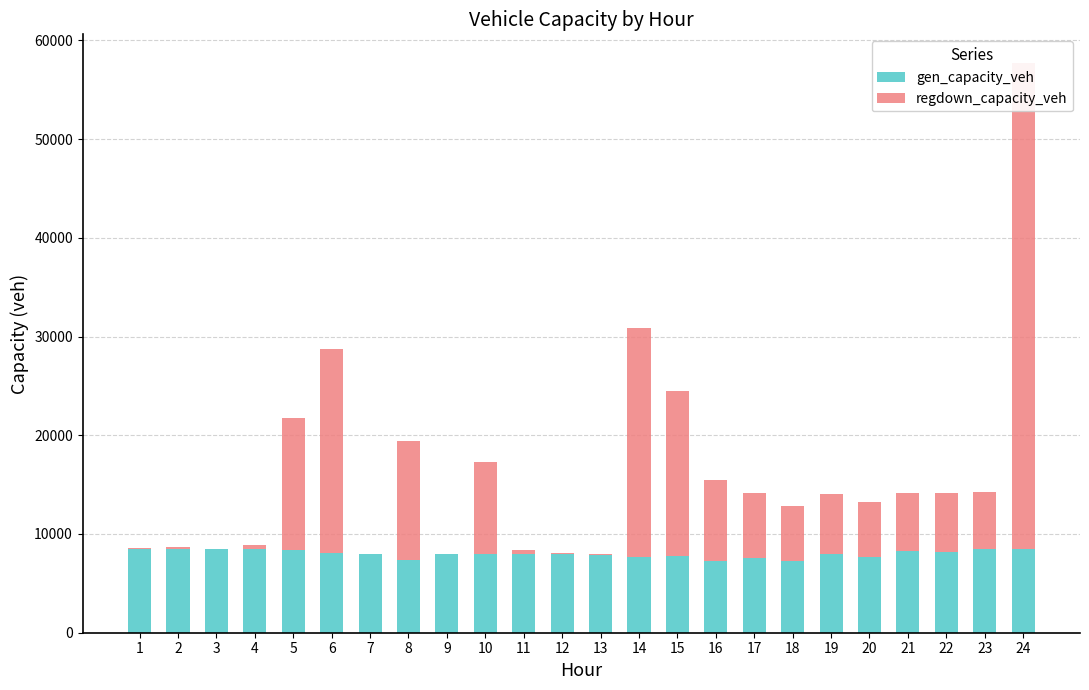

What is the sum of the gen_capacity_veh values at 22 and 8?

15563.5